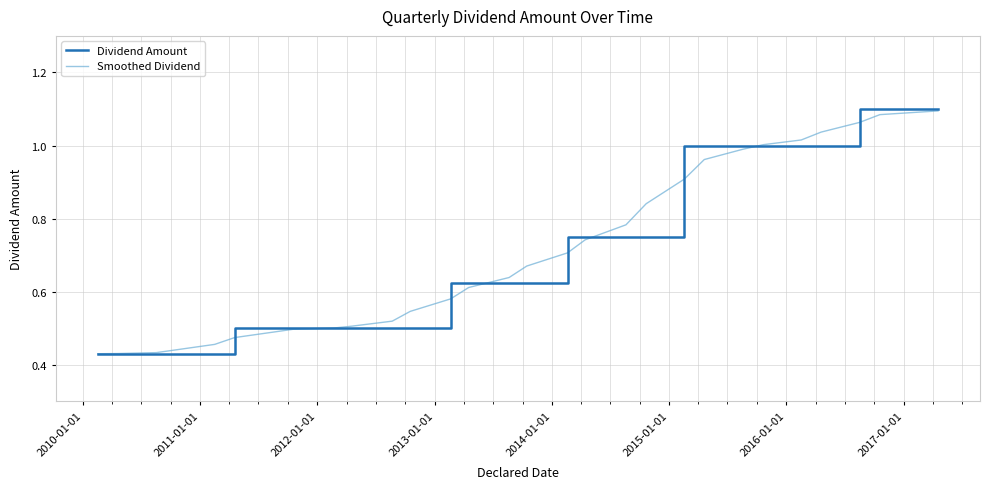

Which series has the widest spread of values?

Dividend Amount